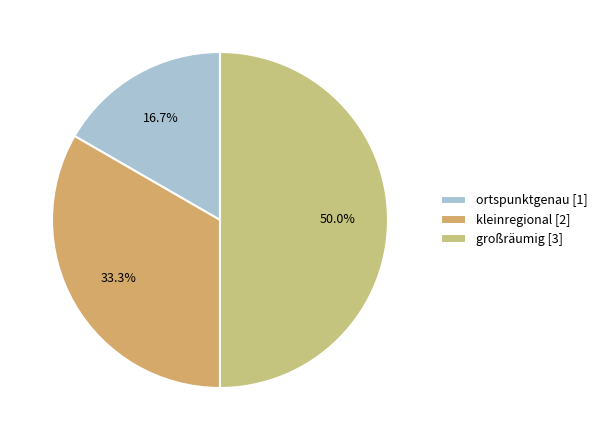

Between großräumig and ortspunktgenau, which is larger?

großräumig